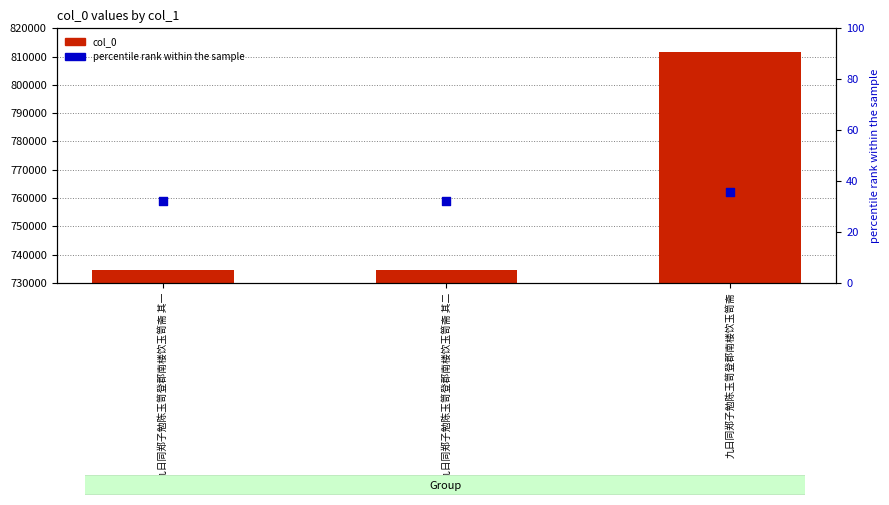

Which series reaches the minimum Y coordinate?

percentile rank within the sample